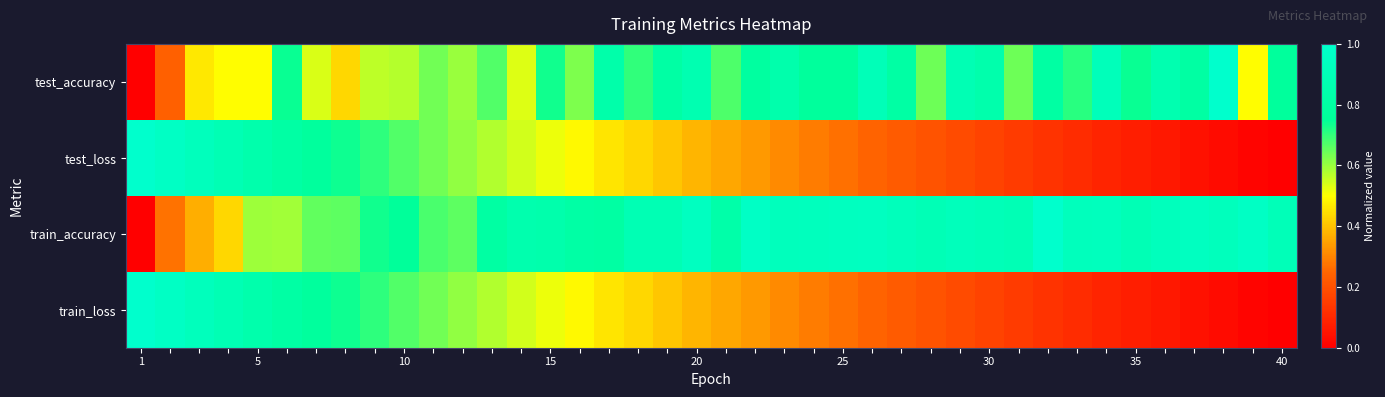

Rank the series by their maximum value, from lowest to highest.

test_accuracy, test_loss, train_accuracy, train_loss